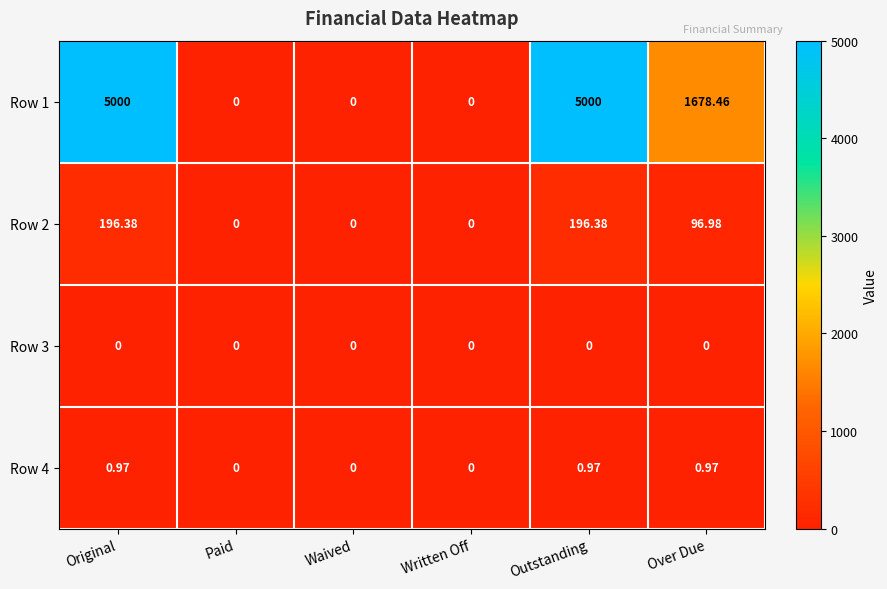

Between Written Off and Outstanding, which series saw the biggest shift?

Row 1